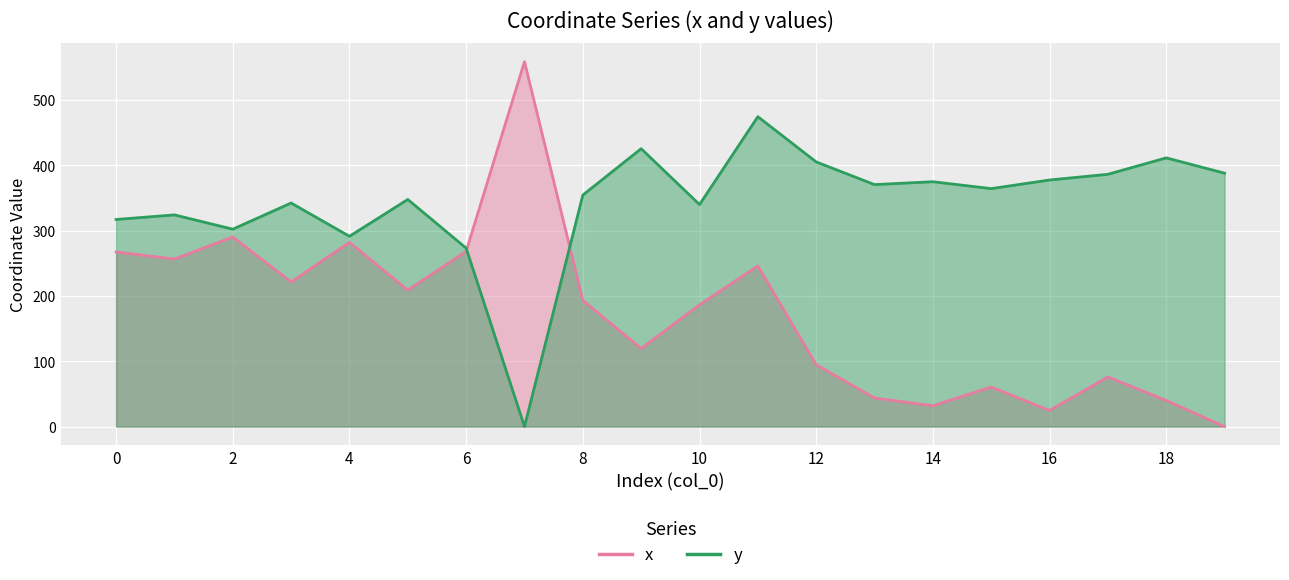

Where is y nearest to the value 237?

6